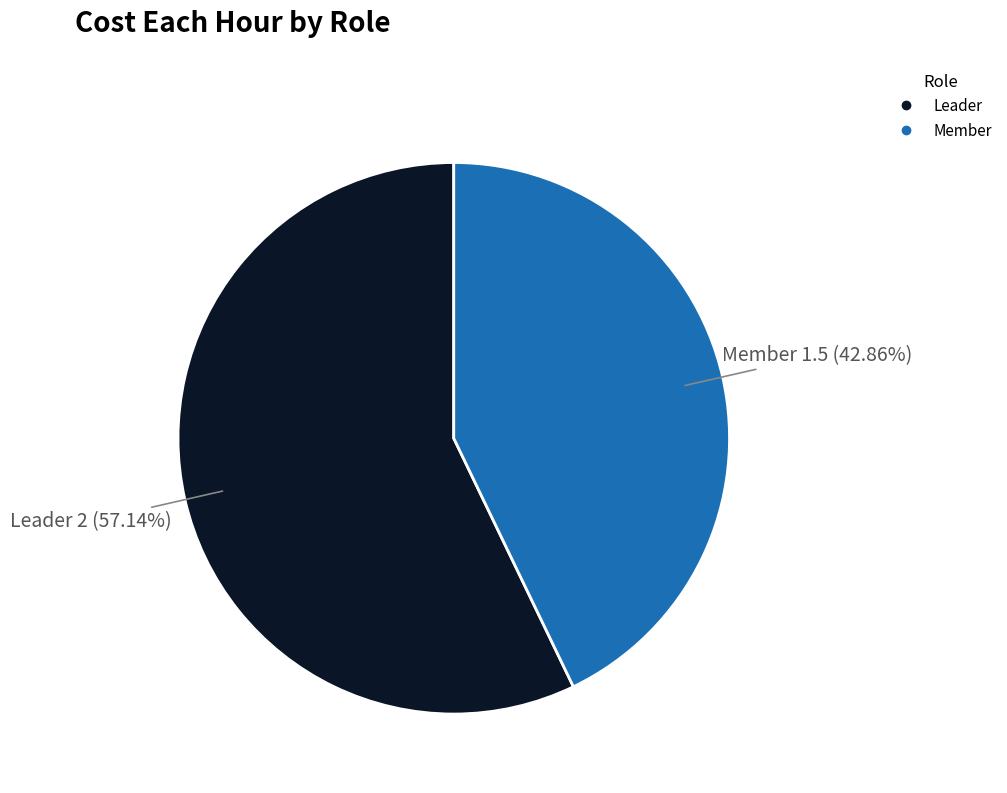

What is the majority slice?

Leader